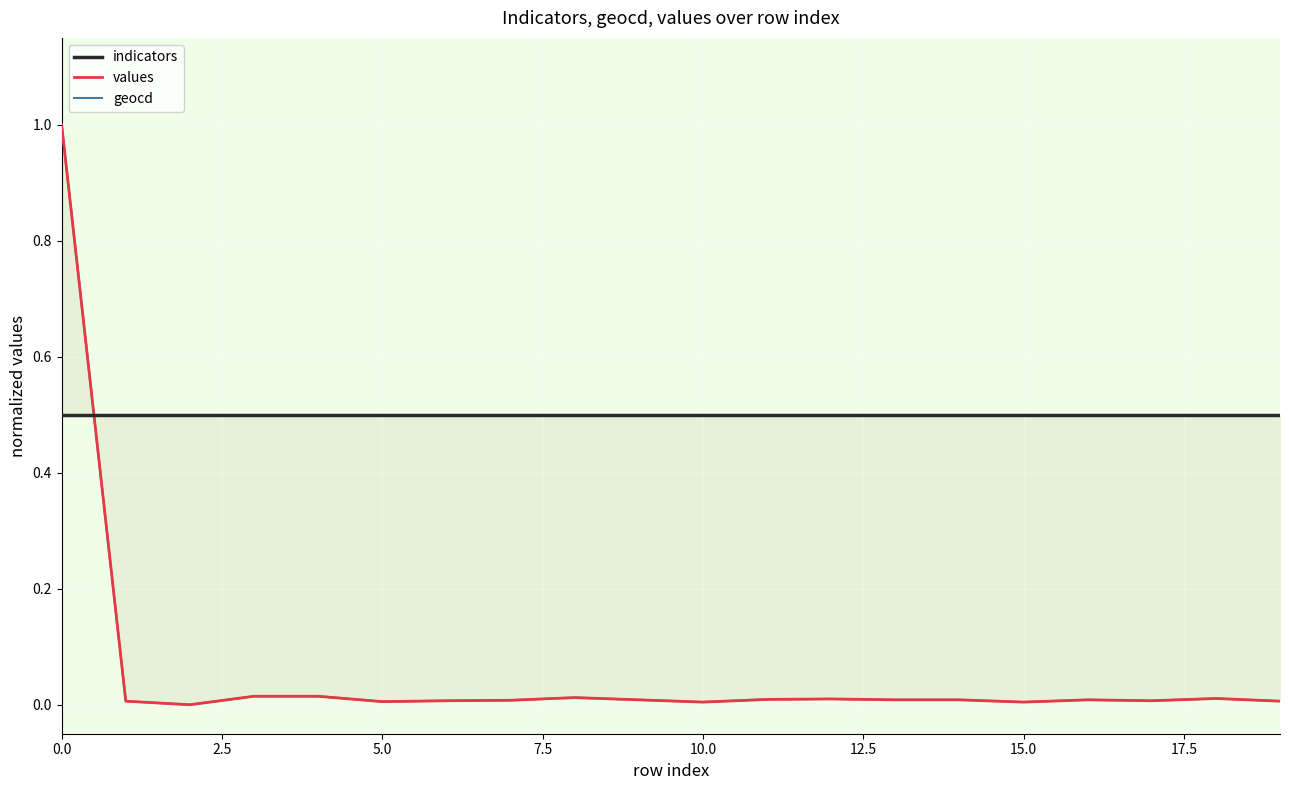

How many data points in values are above 0?

19